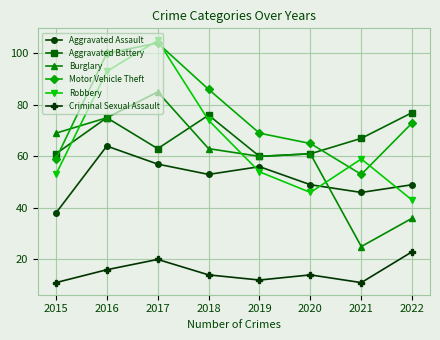

Where is the first local maximum for Aggravated Assault?

2016